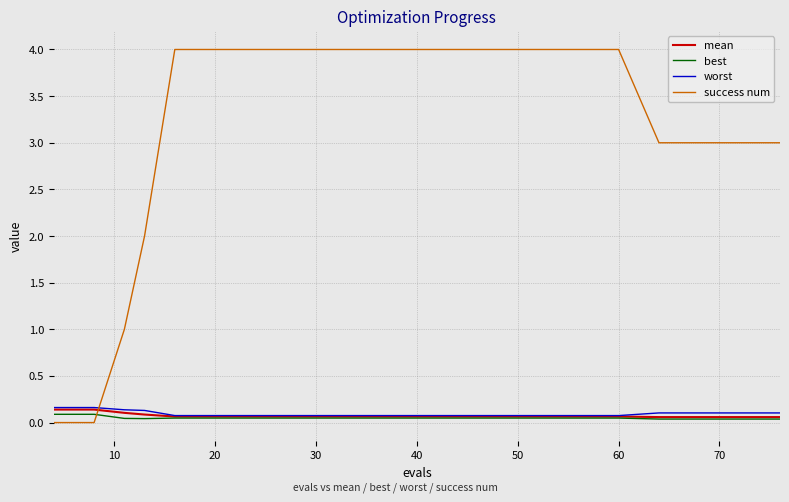

Count the number of categories in the chart.

20